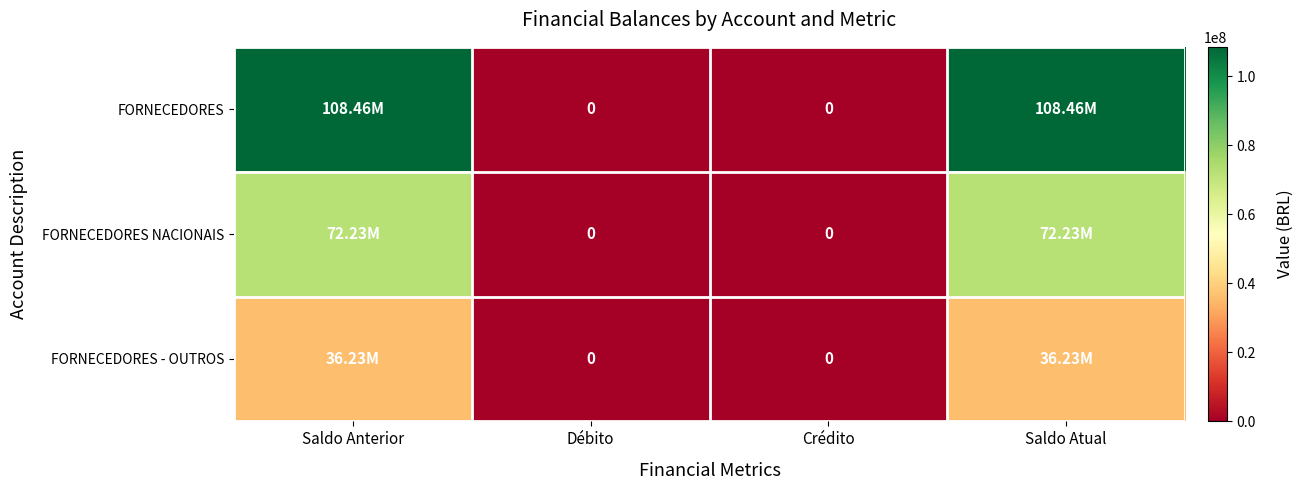

The value of FORNECEDORES at Saldo Anterior is 108459706.2. True or false?

True